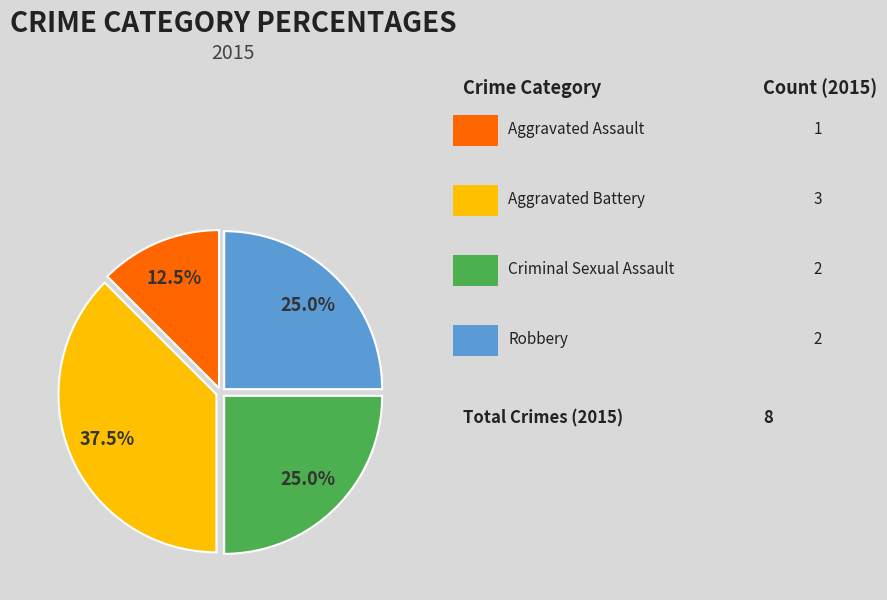

Is there a majority slice in this chart?

No